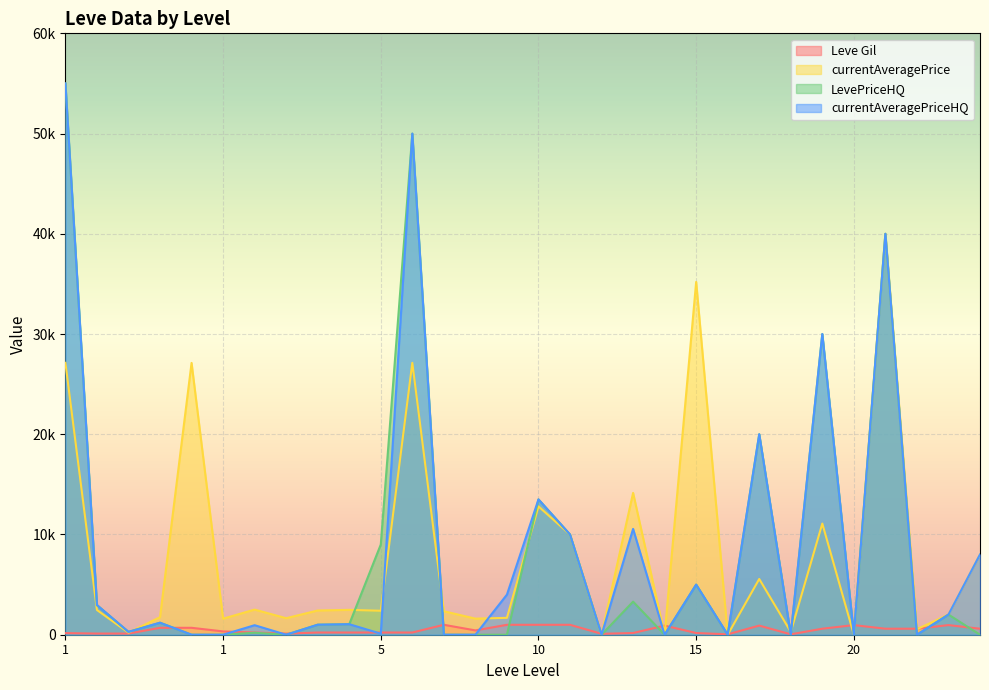

What is the value of the currentAveragePrice point at the 9th from the left?

2507